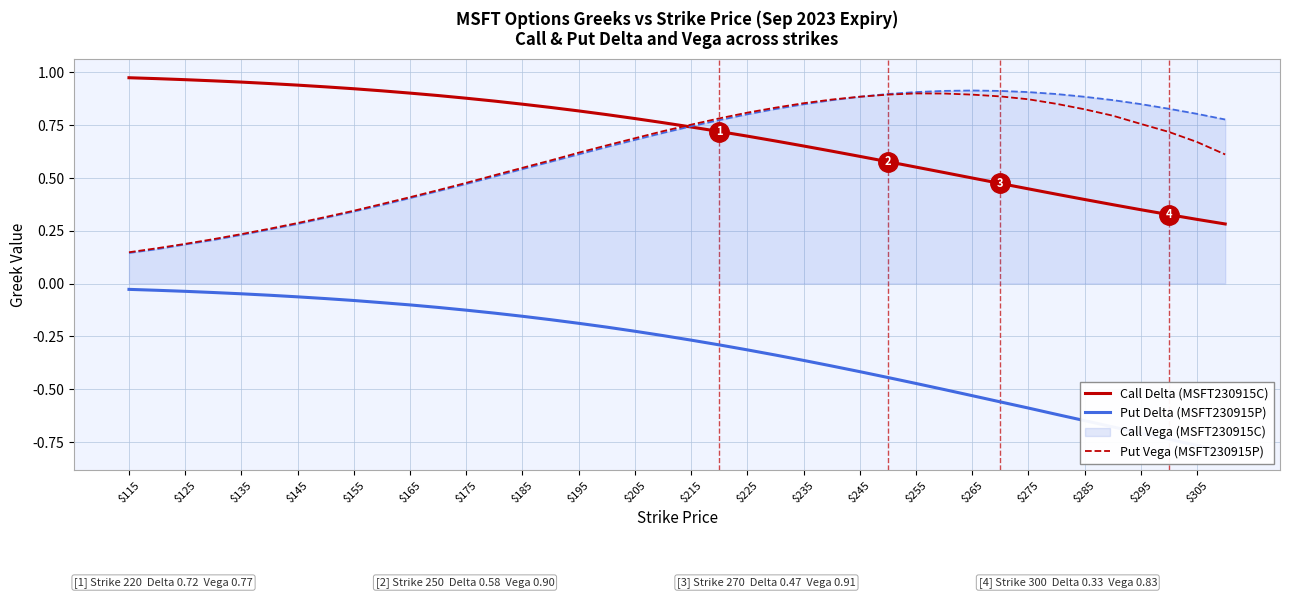

True or false: Call Vega (MSFT230915C) has a value of 0.4 at $295.

False